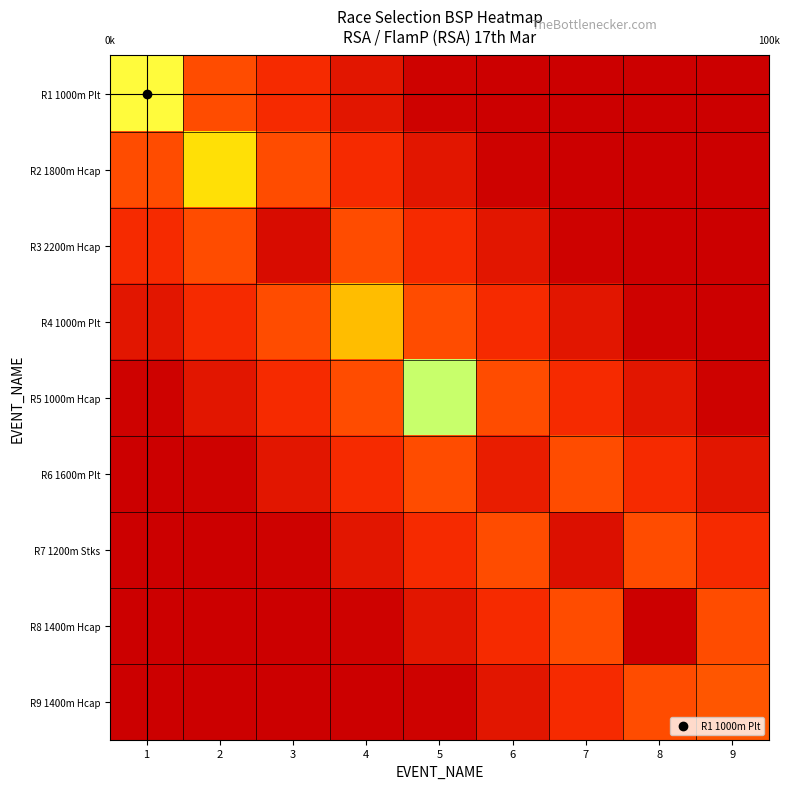

At how many categories does at least one series exceed 87489?

1